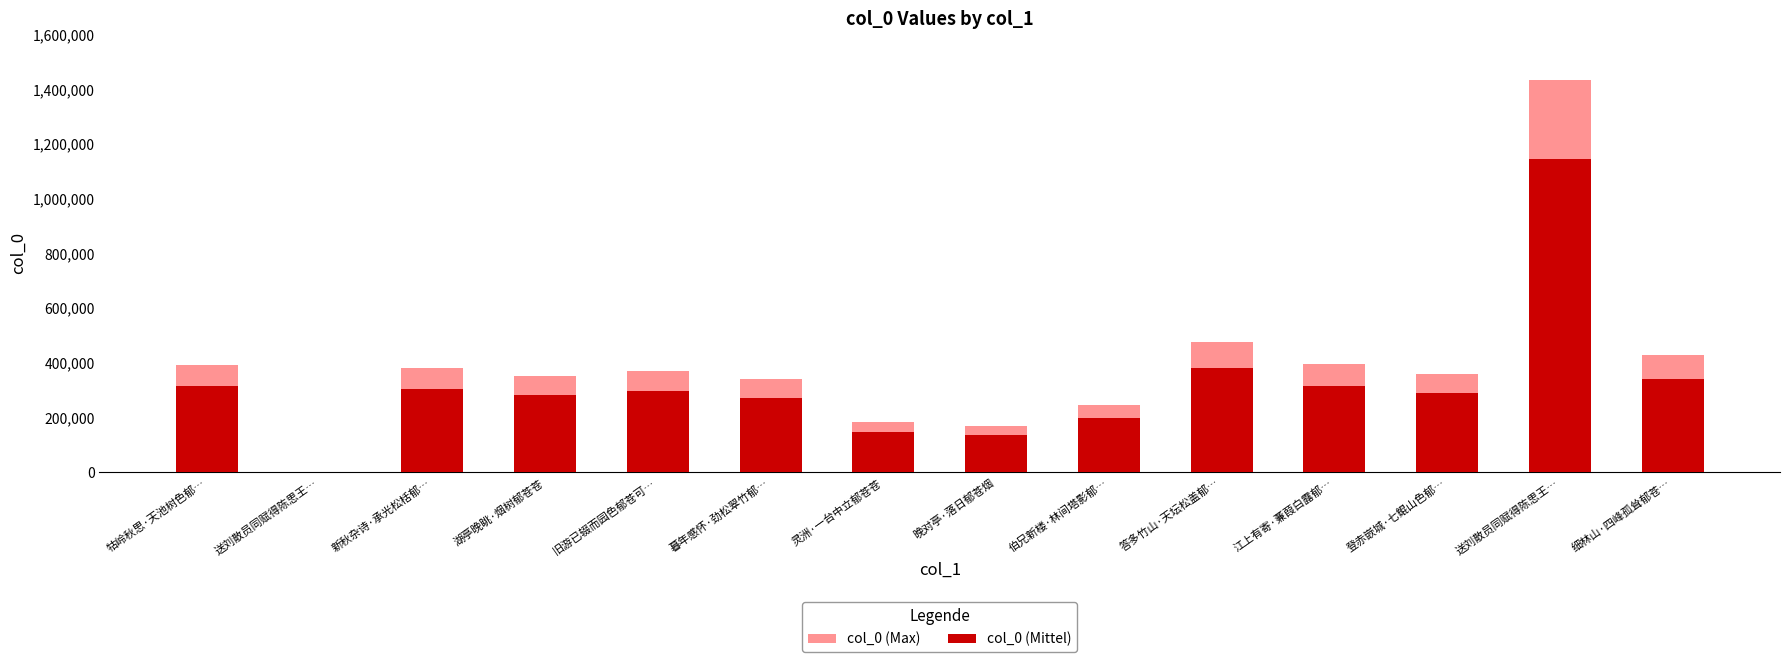

Is it true that col_0 (Mittel) equals 147015.0 at 灵洲·一台中立郁苍苍?

True